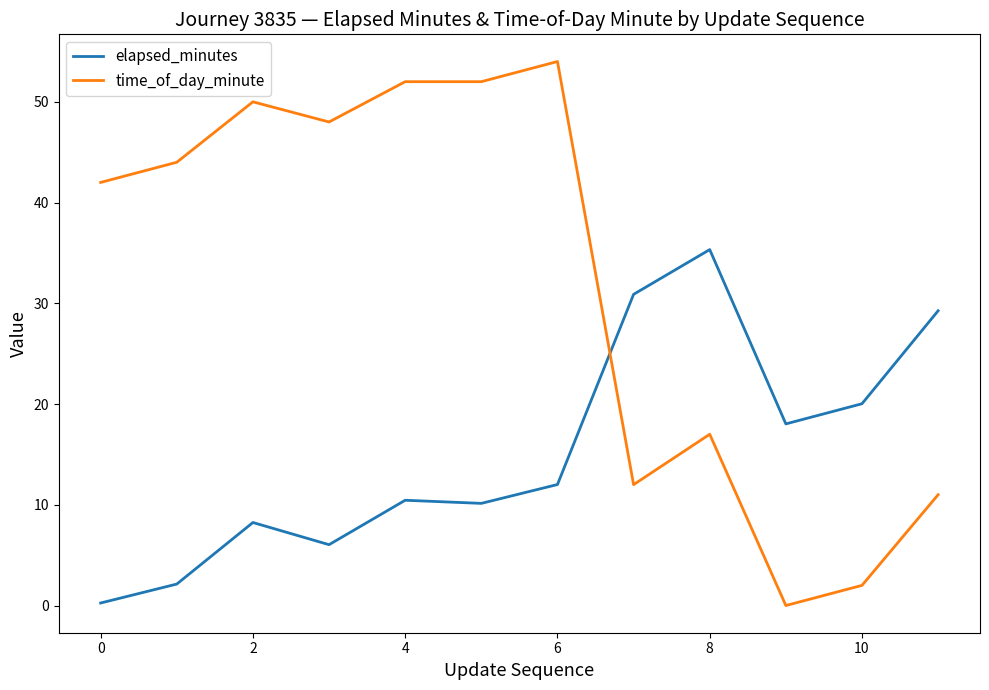

How many times do elapsed_minutes and time_of_day_minute cross each other?

1